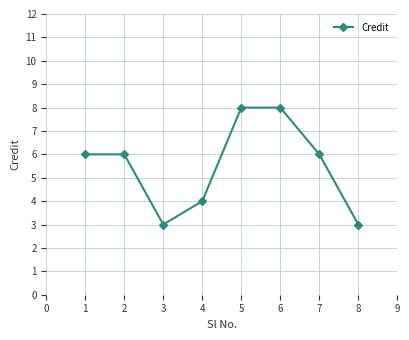

What is the sum of all values?

44